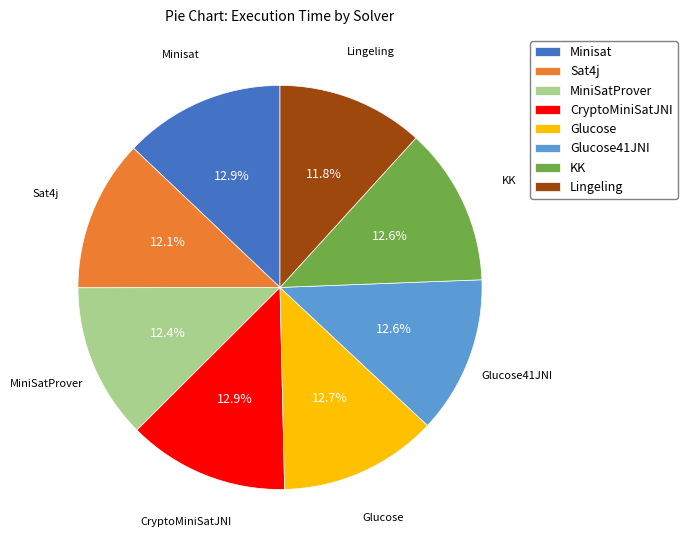

How many segments does this pie chart have?

8